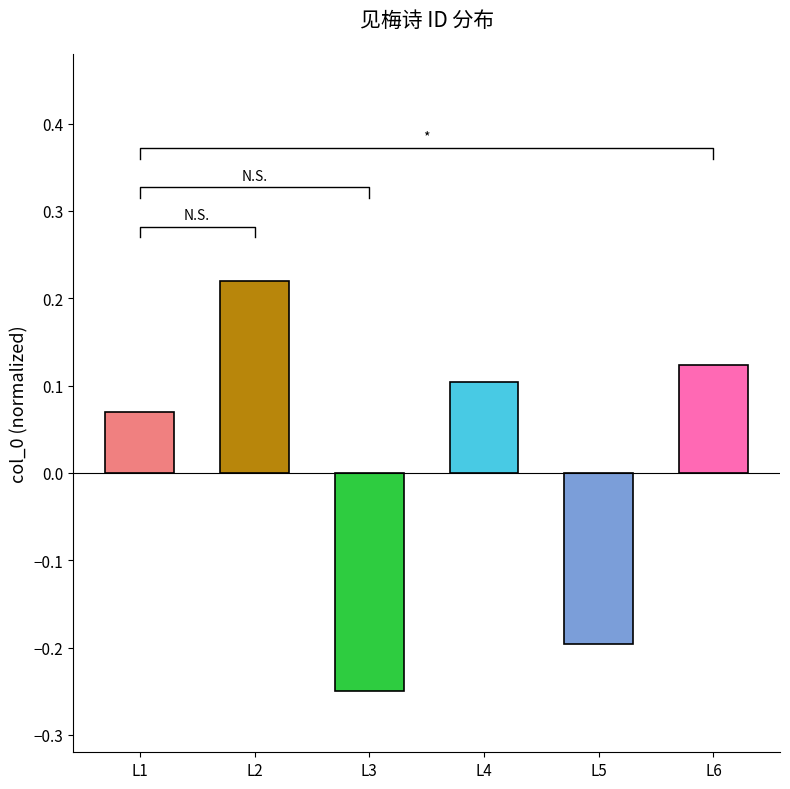

Reading left to right, transcribe all the data shown in this chart.

0.1	0.2	-0.2	0.1	-0.2	0.1